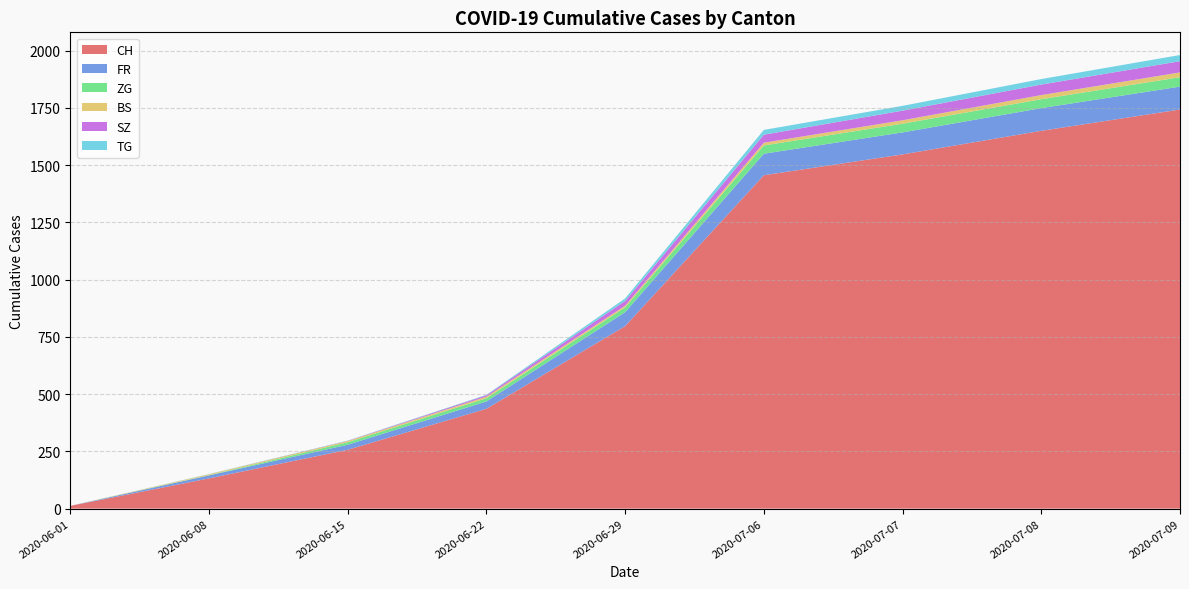

Reading left to right, extract all data points from this chart.

CH: 2020-06-01=12	2020-06-08=132	2020-06-15=257	2020-06-22=436	2020-06-29=797	2020-07-06=1456	2020-07-07=1547	2020-07-08=1650	2020-07-09=1743
FR: 2020-06-01=0	2020-06-08=13	2020-06-15=22	2020-06-22=32	2020-06-29=61	2020-07-06=94	2020-07-07=96	2020-07-08=99	2020-07-09=100
ZG: 2020-06-01=0	2020-06-08=1	2020-06-15=11	2020-06-22=14	2020-06-29=21	2020-07-06=36	2020-07-07=38	2020-07-08=39	2020-07-09=41
BS: 2020-06-01=0	2020-06-08=4	2020-06-15=5	2020-06-22=7	2020-06-29=7	2020-07-06=12	2020-07-07=15	2020-07-08=18	2020-07-09=21
SZ: 2020-06-01=0	2020-06-08=0	2020-06-15=1	2020-06-22=6	2020-06-29=21	2020-07-06=35	2020-07-07=42	2020-07-08=46	2020-07-09=49
TG: 2020-06-01=0	2020-06-08=1	2020-06-15=1	2020-06-22=2	2020-06-29=11	2020-07-06=21	2020-07-07=21	2020-07-08=24	2020-07-09=27